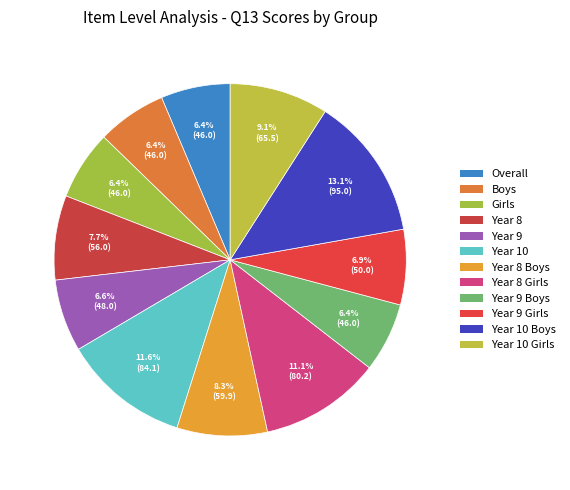

Count the number of slices in the pie.

12